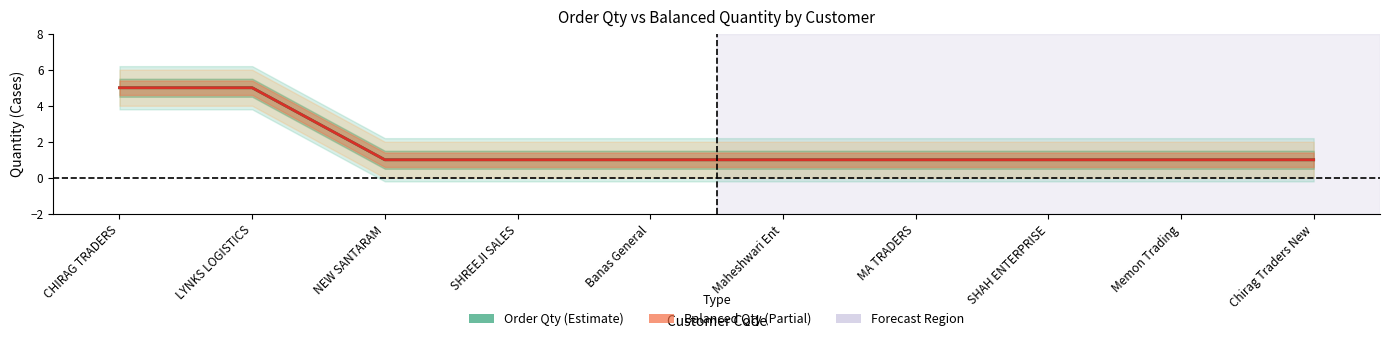

The Order Qty series shows 0 at NEW SANTARAM. True or false?

False